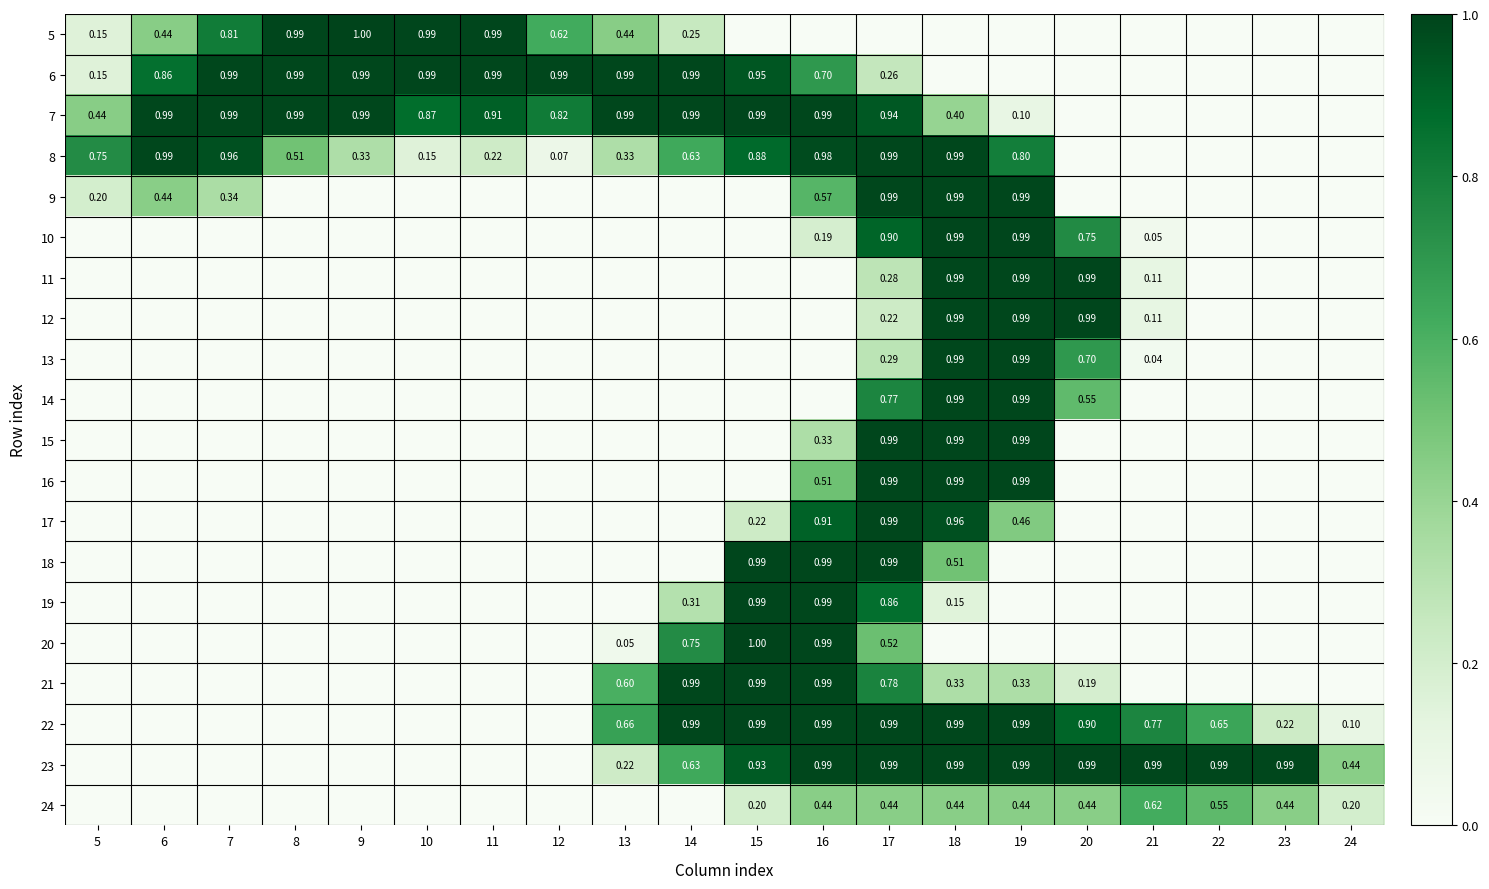

Which label corresponds to the largest value in the chart?

9